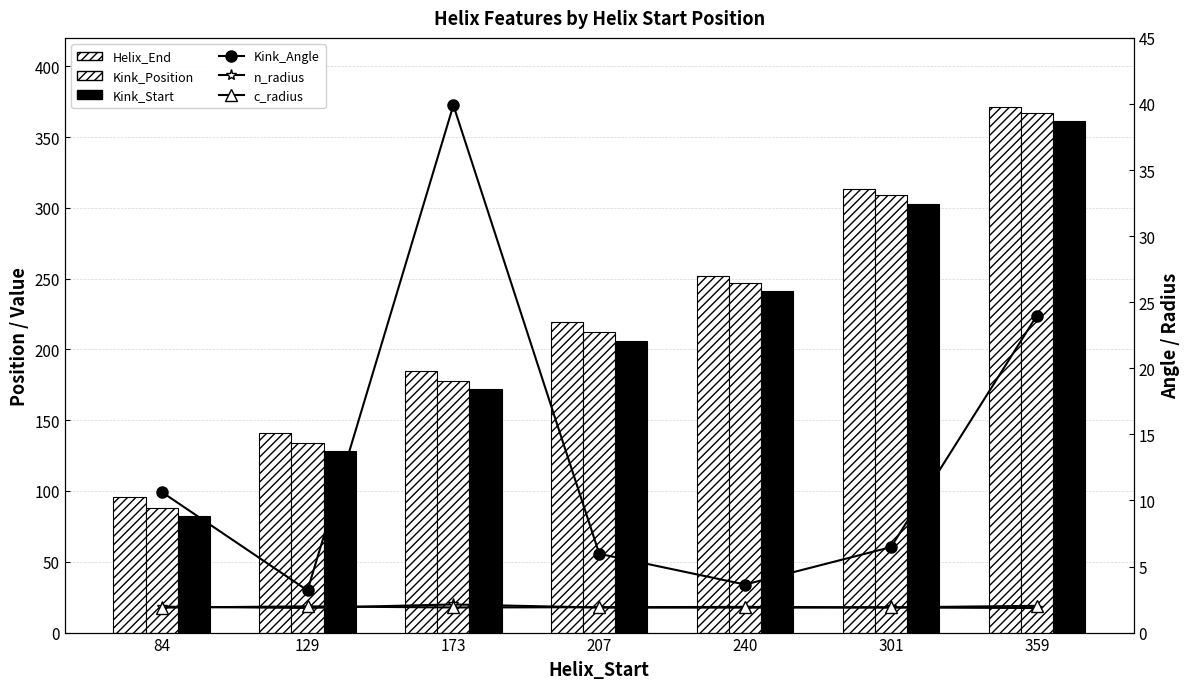

What is the difference between the Helix_End values at 207 and 129?

78.0